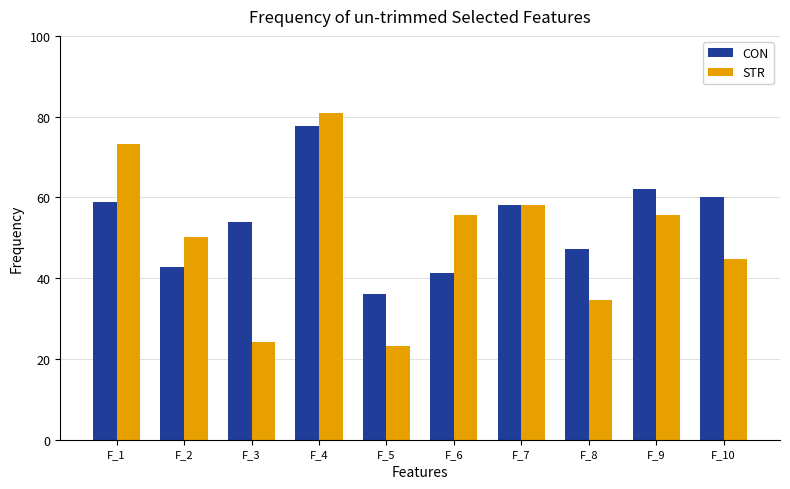

Read the CON value at F_1.

58.8